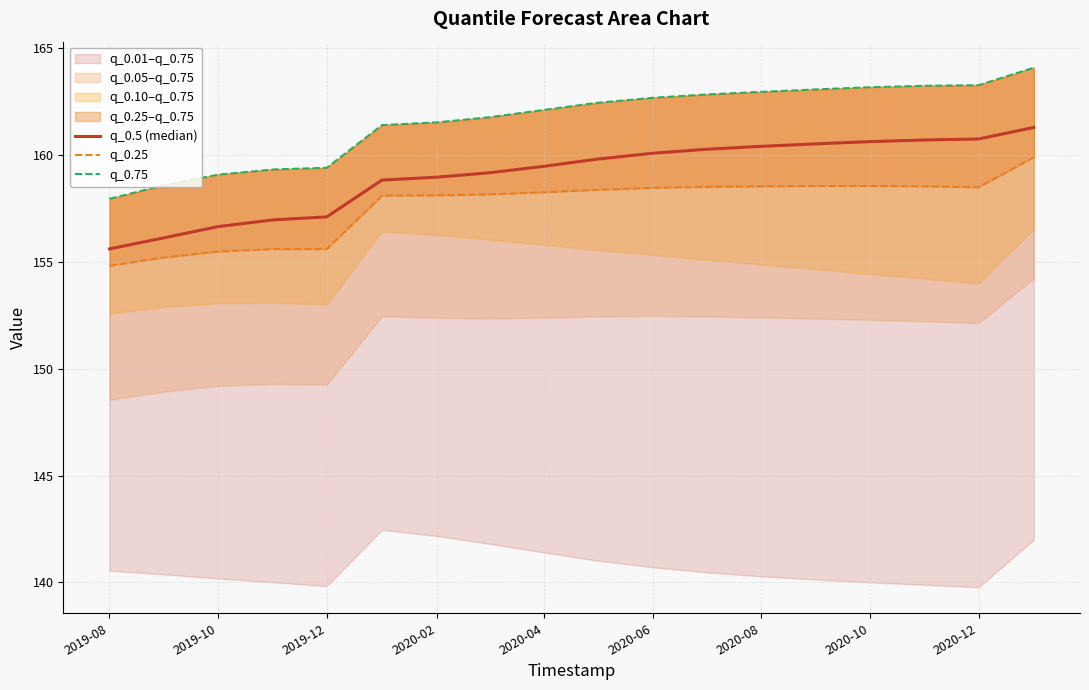

What value does the q_0.25 series have at 2019-08?

154.8